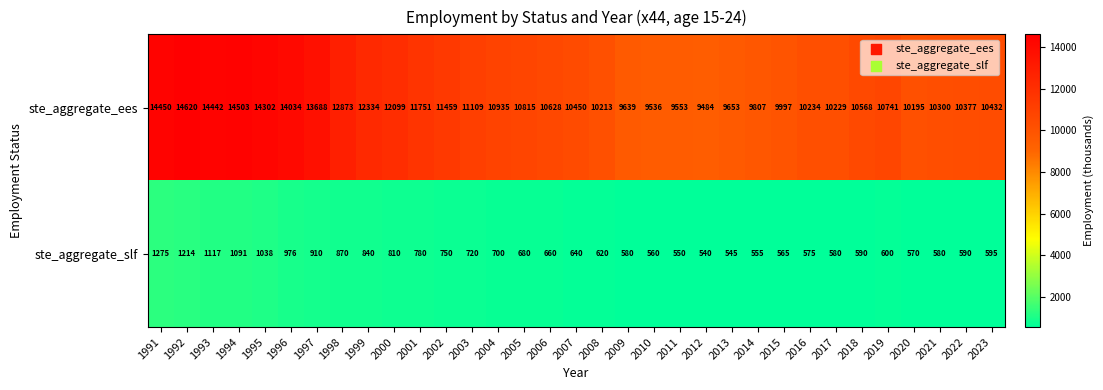

True or false: ste_aggregate_ees has a value of 17725 at 2007.

False